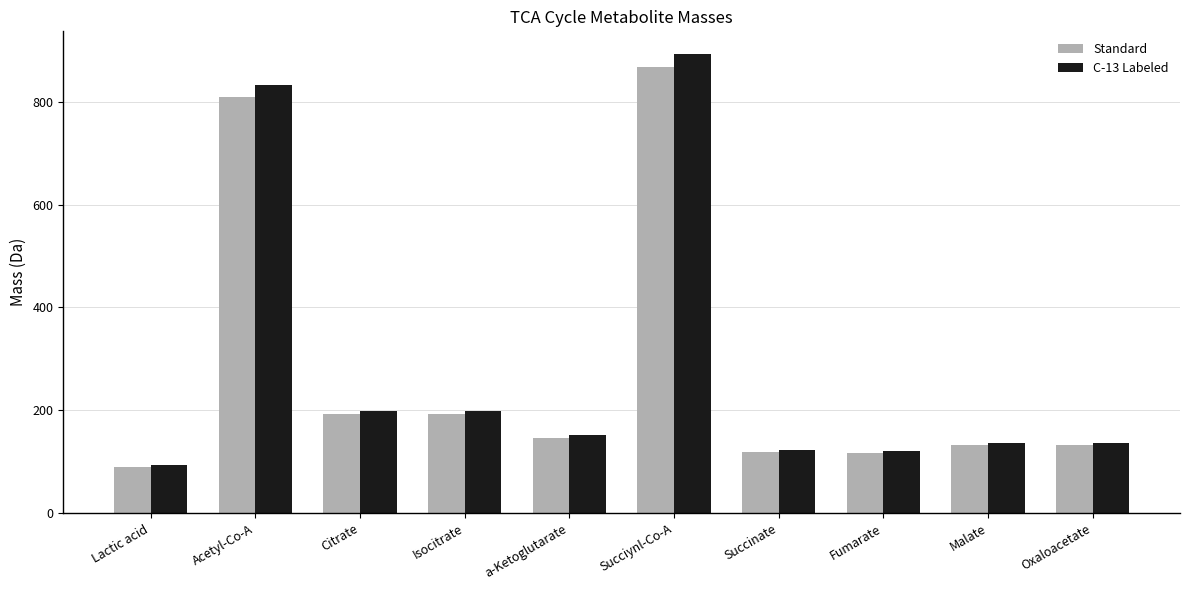

List the series in order of their overall mean, lowest first.

Standard, C-13 Labeled